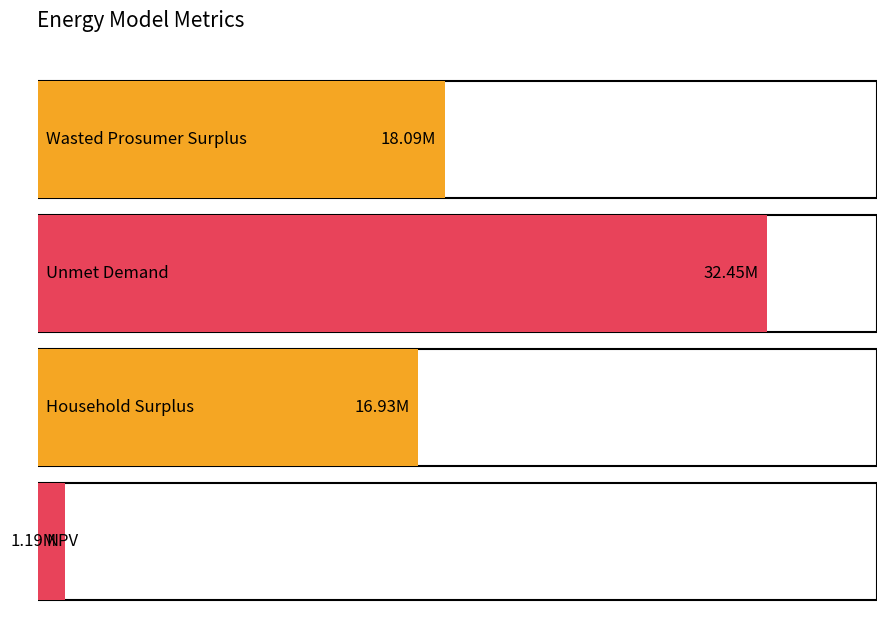

What is the maximum value shown in the chart?

32453085.2